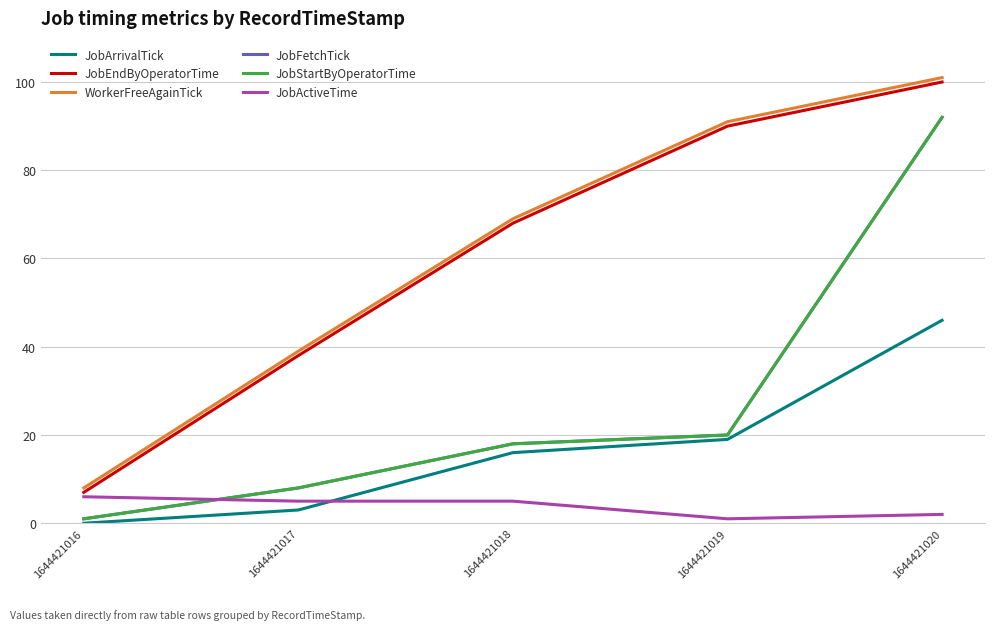

What is the spread (max minus min) of values at 1644421020?

99